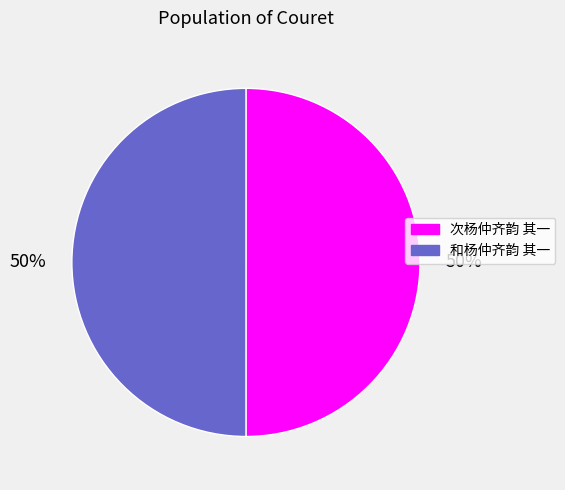

What is the ratio of the value at 和杨仲齐韵 其一 to the value at 次杨仲齐韵 其一?

1.0